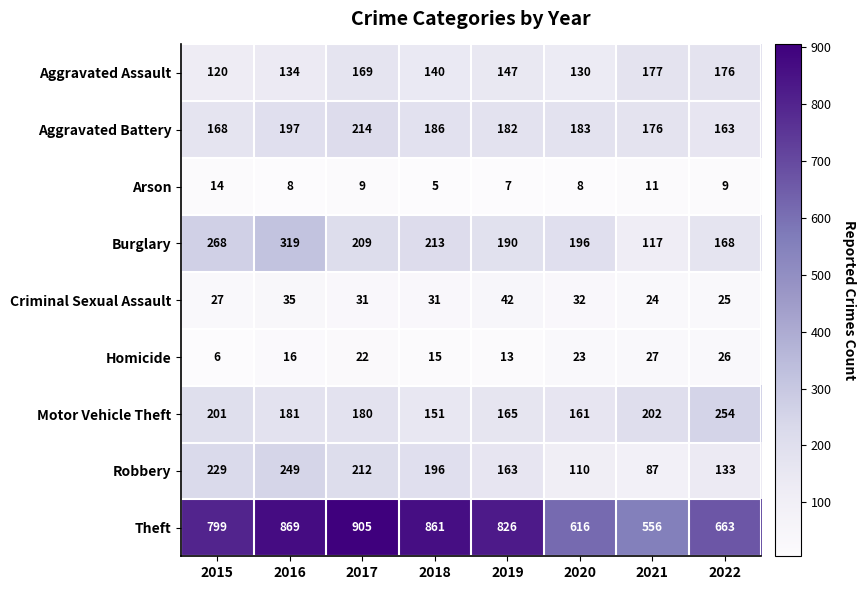

Which label corresponds to the smallest value in the chart?

2018